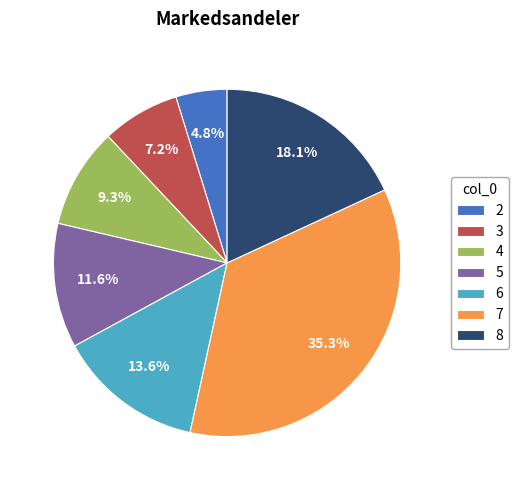

To the nearest percent, what percentage of the pie is 6?

14%